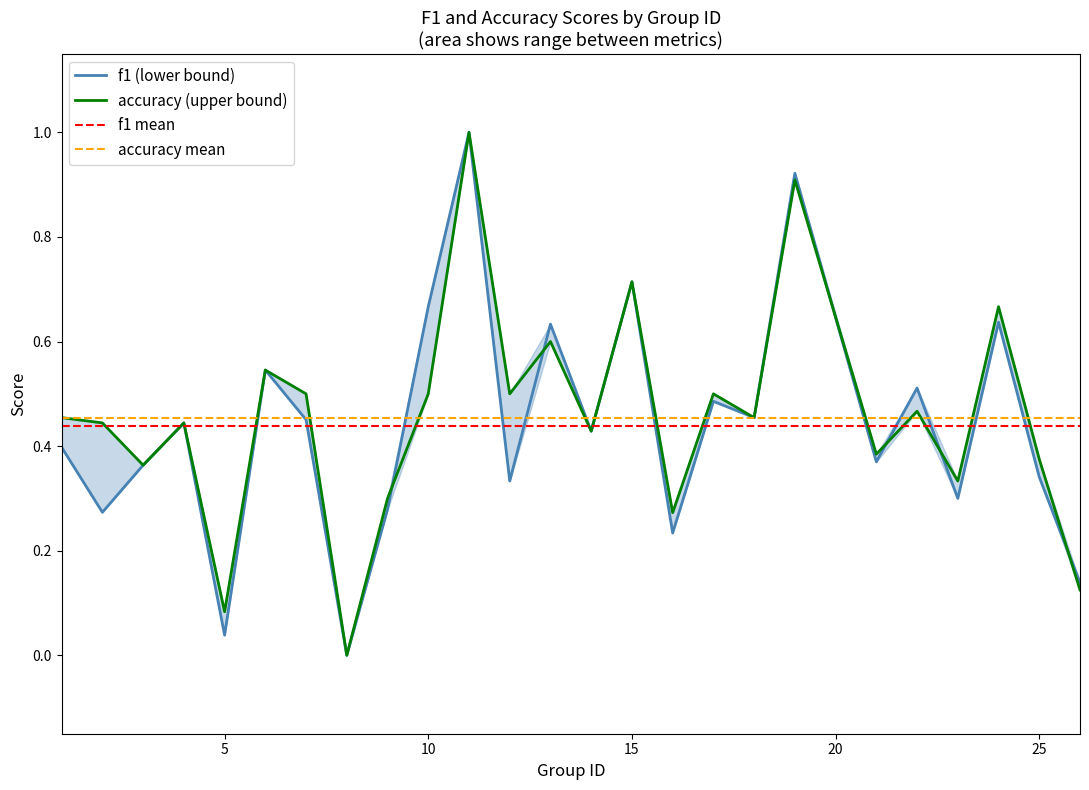

True or false: f1 mean and accuracy mean cross at least once.

False